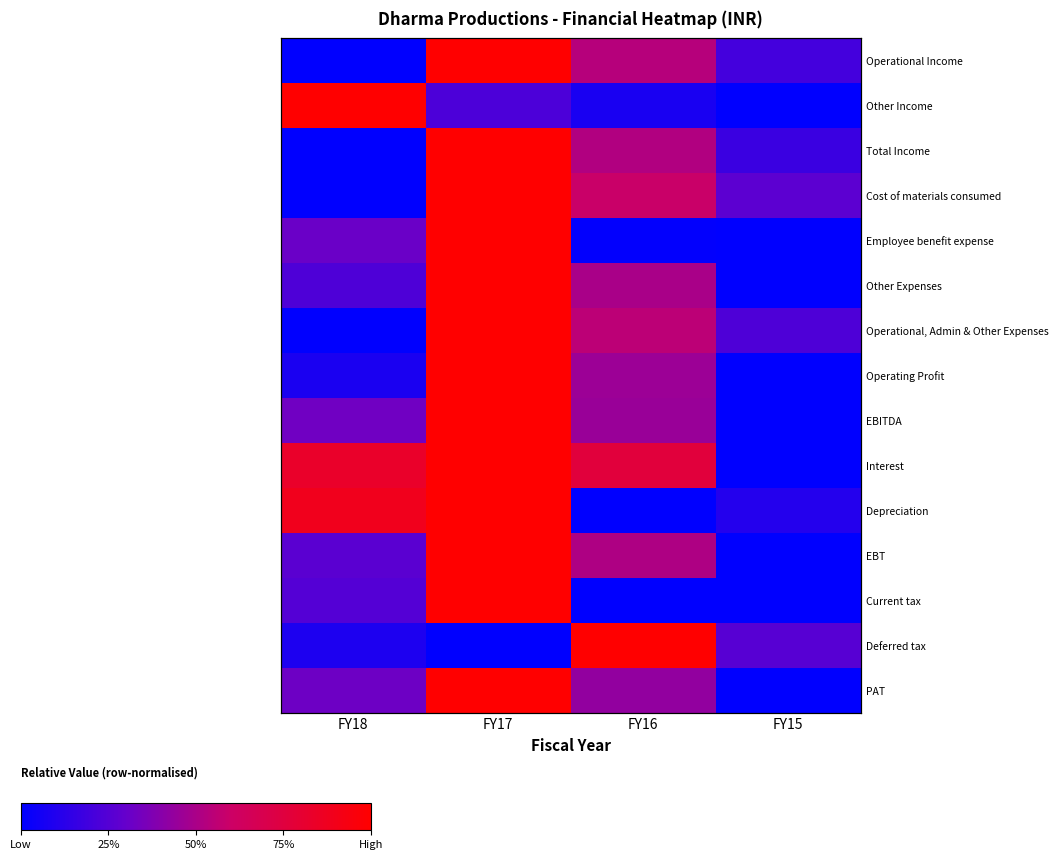

What is the total value across all series at FY17?

13.2